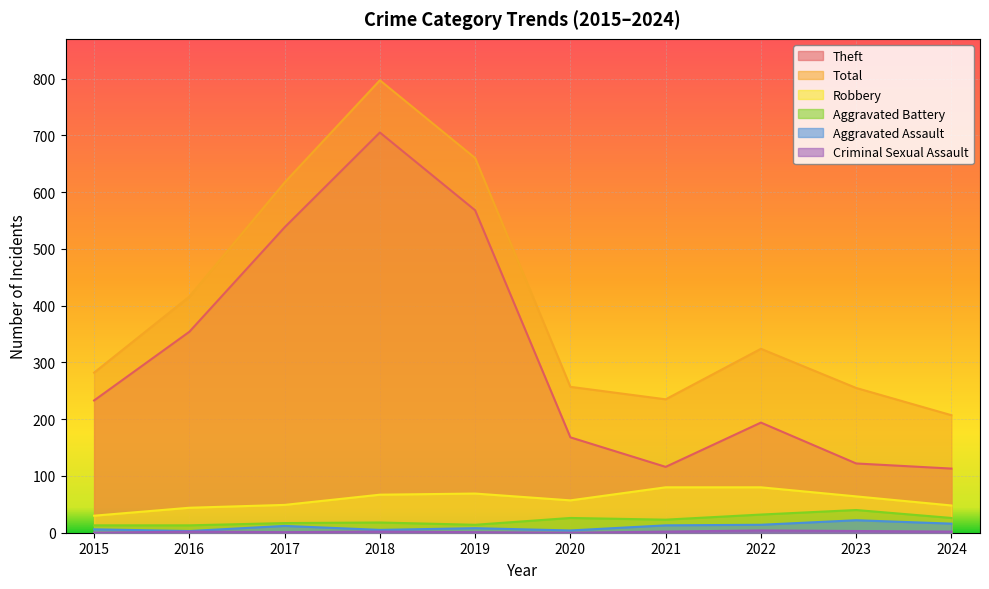

Is the value of Aggravated Assault at 2017 greater than the value of Aggravated Battery at 2017?

No